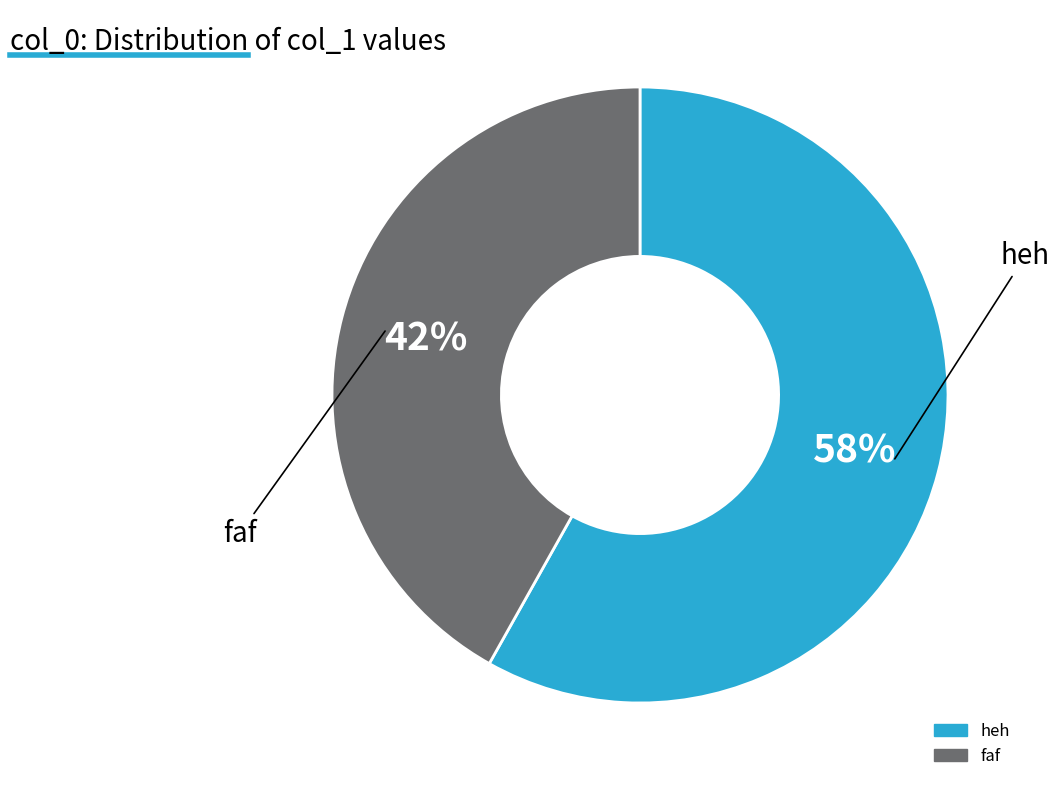

To the nearest percent, what percentage of the pie is heh?

58%